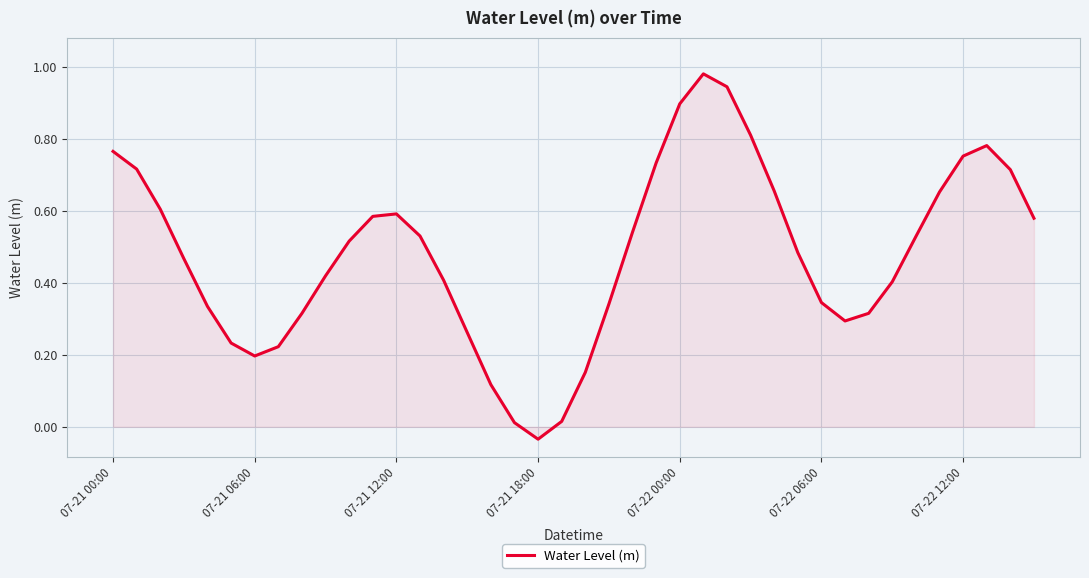

At which category does the chart reach its minimum across all series?

07-21 18:00